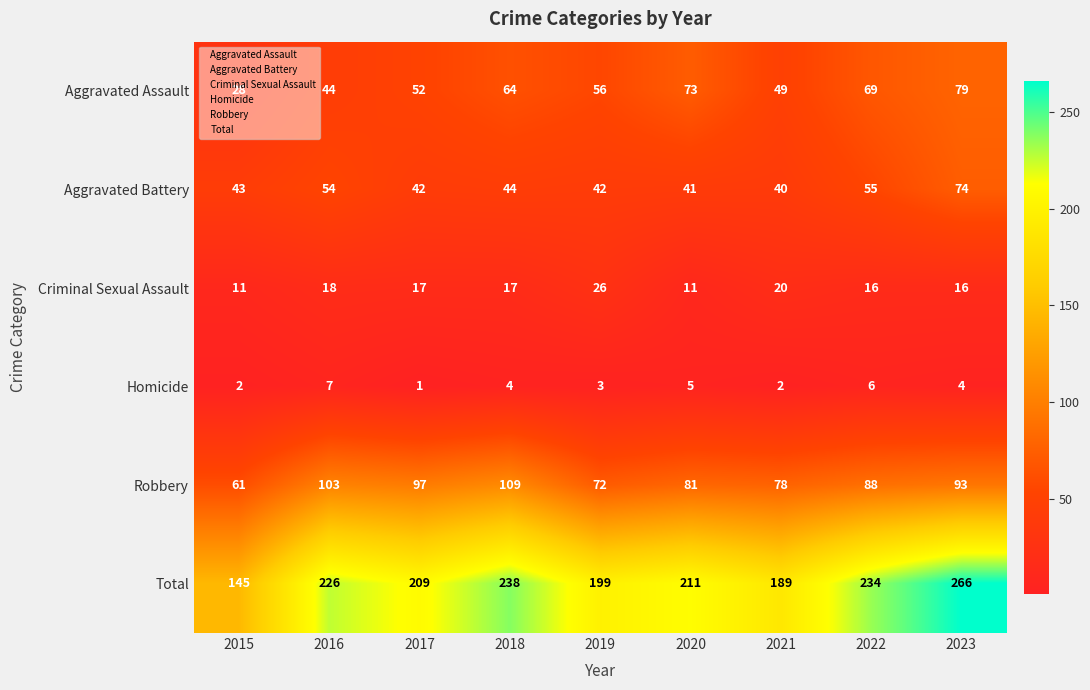

True or false: Robbery has a value of 93 at 2023.

True